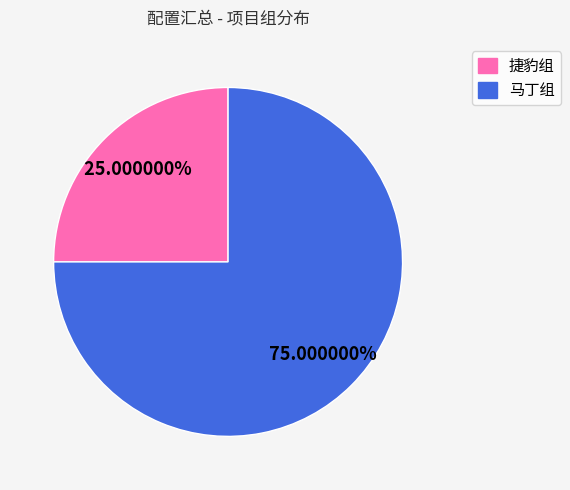

Which category has the smallest portion of the pie?

捷豹组